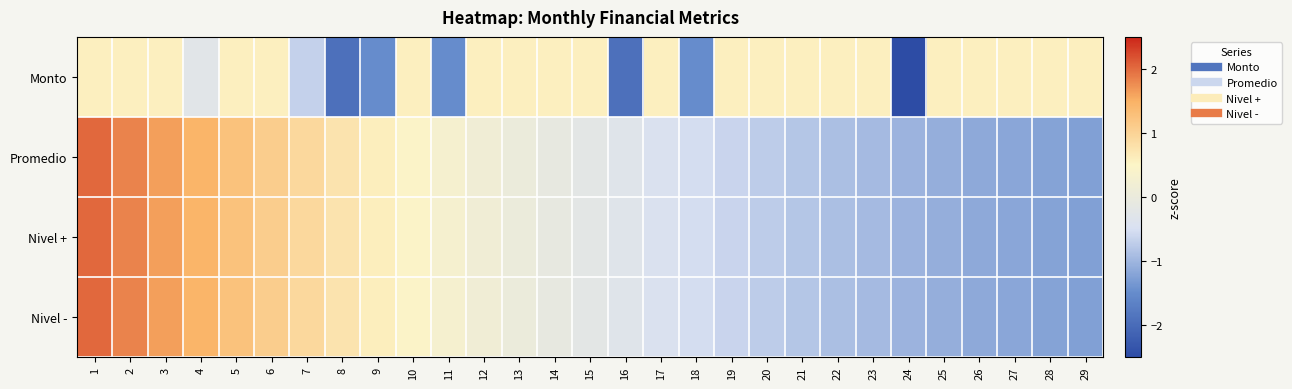

Between 10 and 24, which is larger?

10